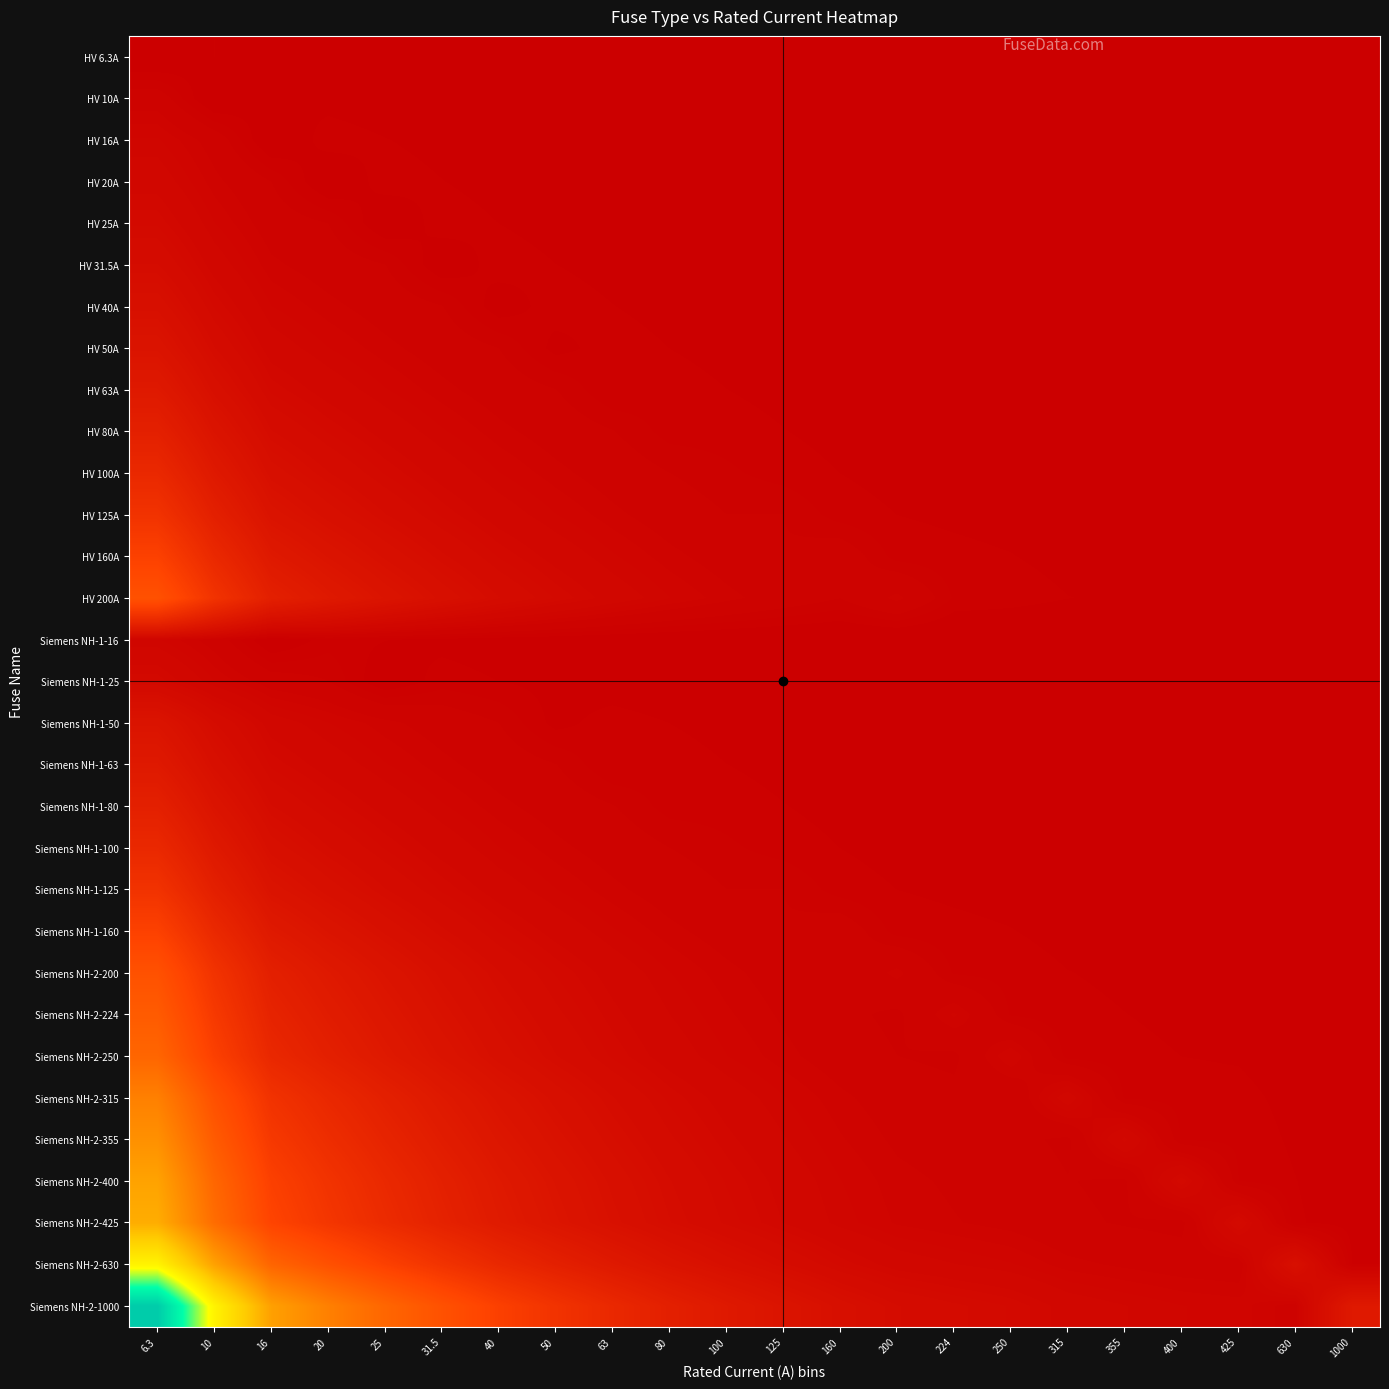

What is the difference between the highest and lowest values at 80?

1242.1